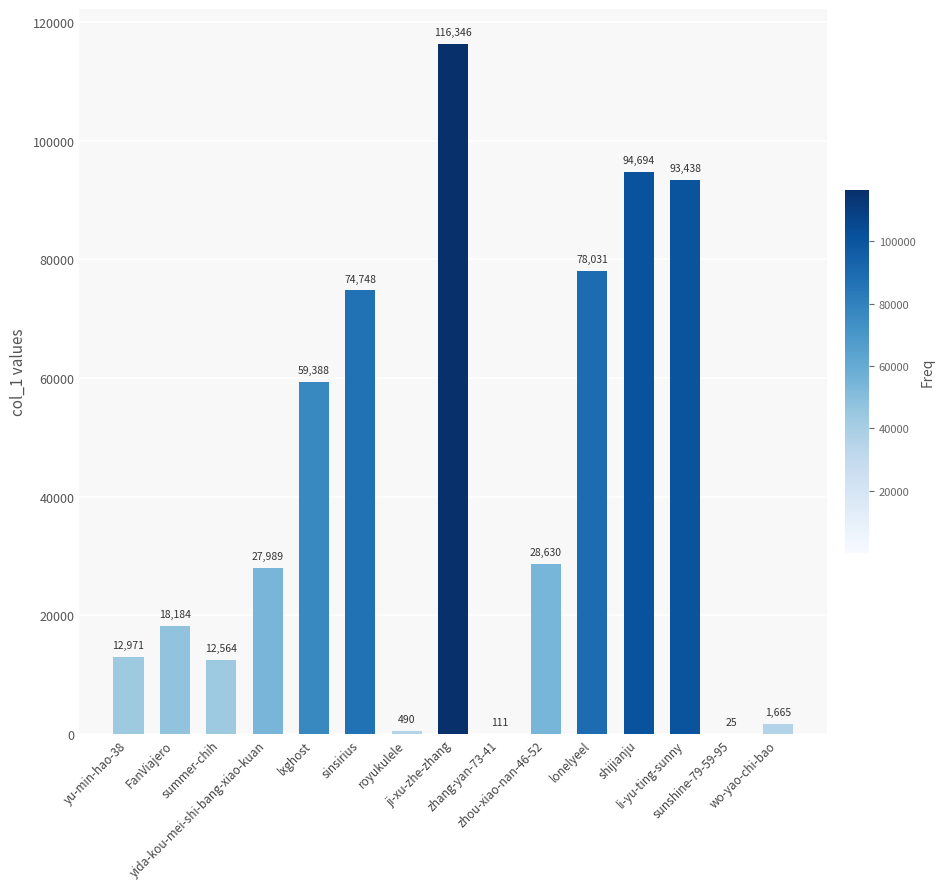

Between yu-min-hao-38 and lxghost, which is larger?

lxghost